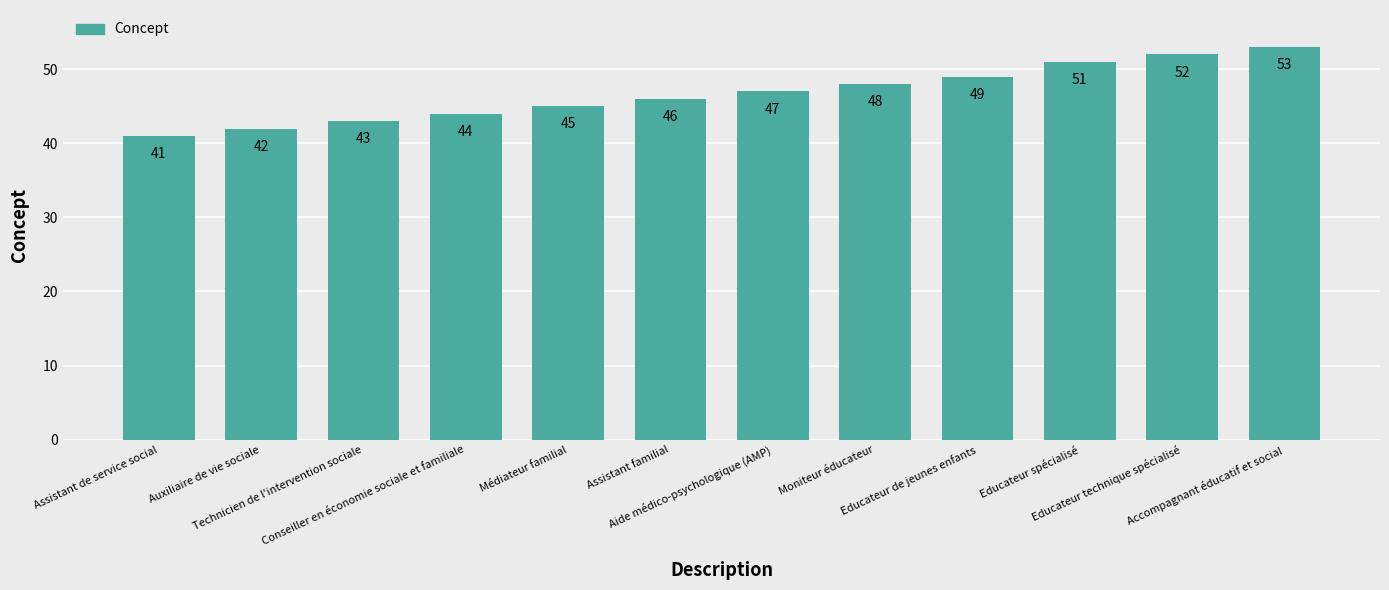

Reading left to right, extract all data points from this chart.

Assistant de service social=41	Auxiliaire de vie sociale=42	Technicien de l'intervention sociale=43	Conseiller en économie sociale et familiale=44	Médiateur familial=45	Assistant familial=46	Aide médico-psychologique (AMP)=47	Moniteur éducateur=48	Educateur de jeunes enfants=49	Educateur spécialisé=51	Educateur technique spécialisé=52	Accompagnant éducatif et social=53